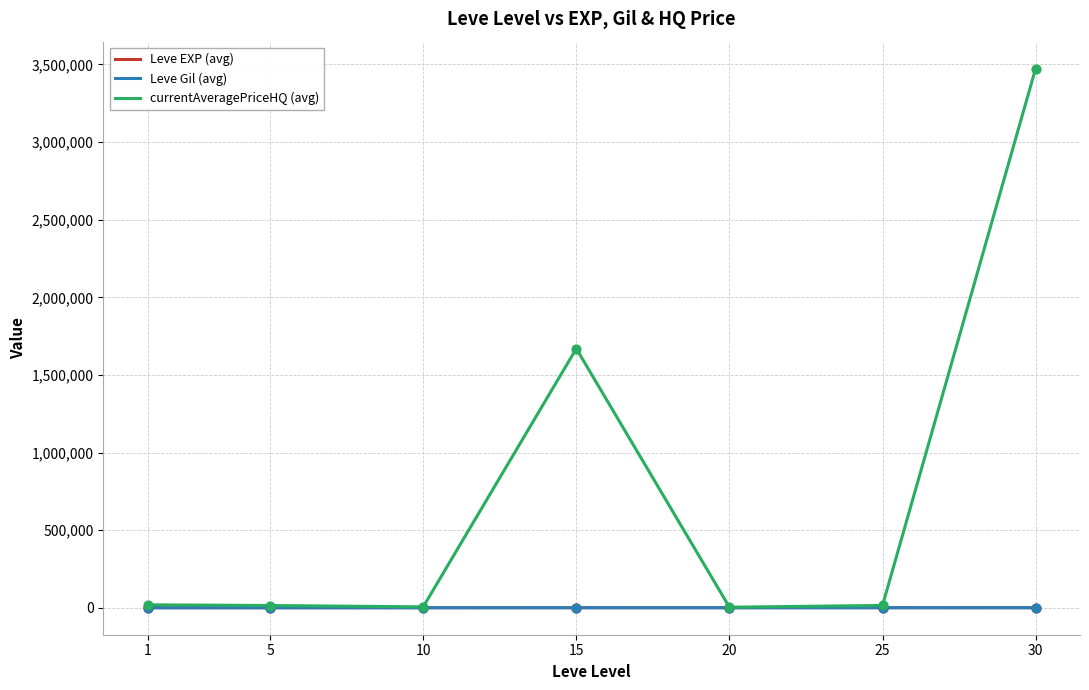

What is the total value across all series at 1?

19778.0